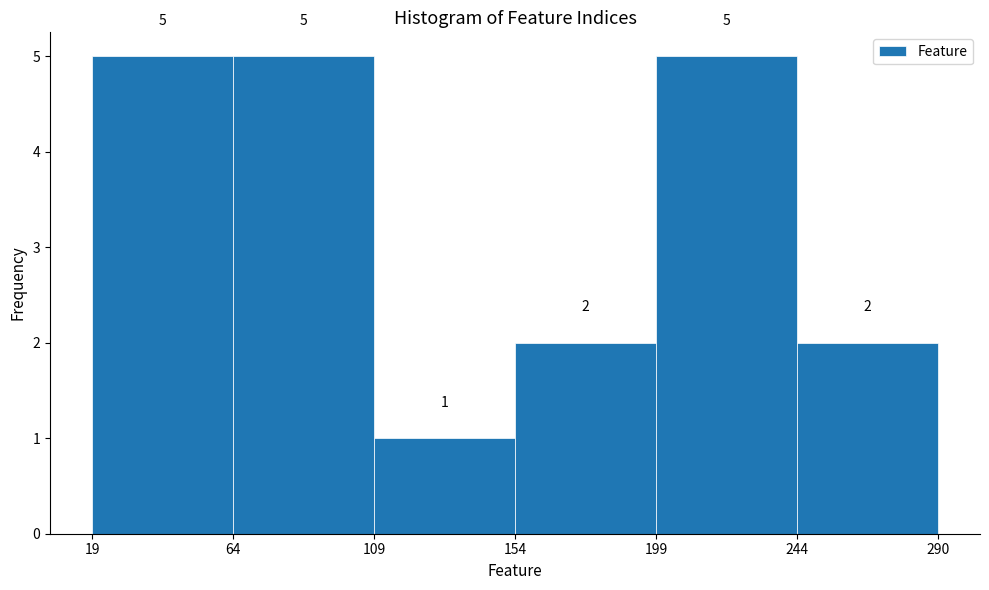

Reading left to right, transcribe this chart: for each bar, give the range it covers on the x-axis and its height.

19 to 64: 5
64 to 109: 5
109 to 154: 1
154 to 199: 2
199 to 244: 5
244 to 290: 2